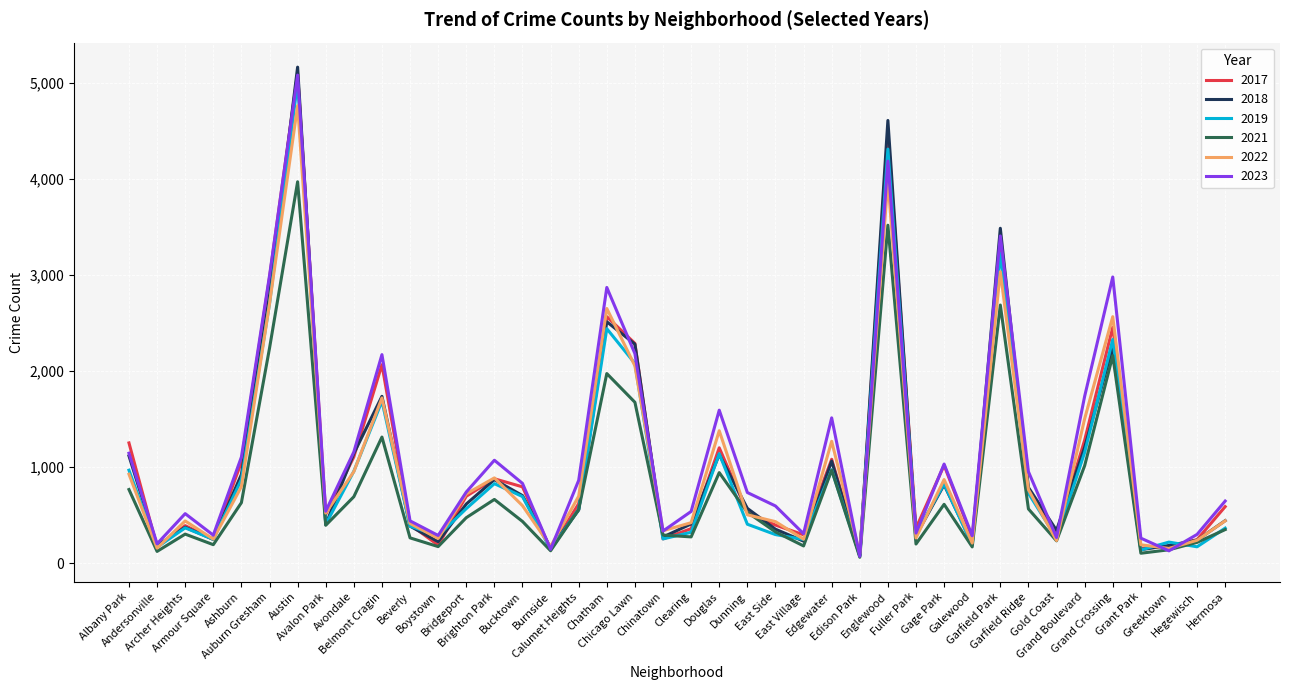

What is the smallest value displayed?

62